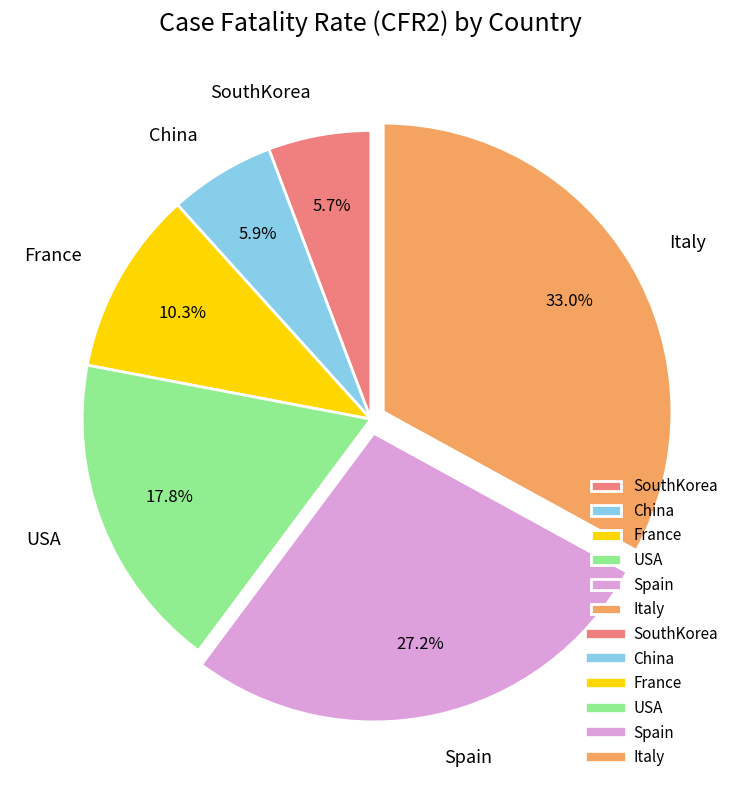

Combined, what portion of the pie is Spain and France?

37.5%